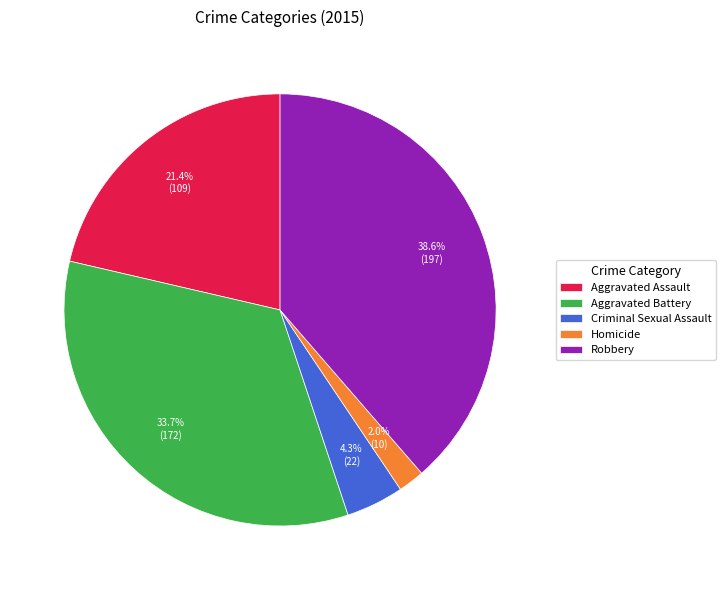

Is there a majority slice in this chart?

No